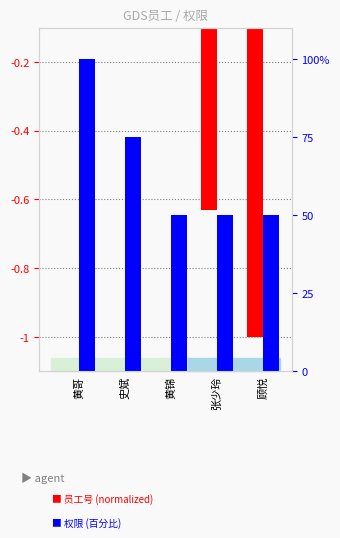

At which label does 员工号 (normalized) reach its peak?

黄哥